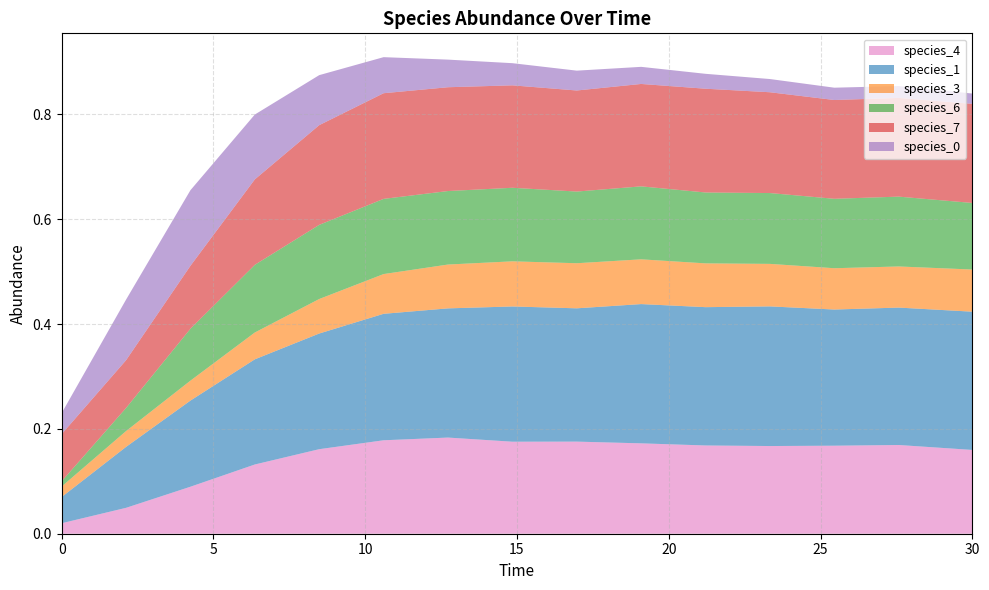

Reading right to left, list all the values displayed in this chart.

species_4: 30.0=0.2	27.575757575757574=0.2	25.454545454545457=0.2	23.333333333333336=0.2	21.21212121212121=0.2	19.09090909090909=0.2	16.96969696969697=0.2	14.84848484848485=0.2	12.727272727272728=0.2	10.606060606060606=0.2	8.484848484848484=0.2	6.363636363636364=0.1	4.242424242424242=0.1	2.121212121212121=0.0	0.0=0.0
species_1: 30.0=0.3	27.575757575757574=0.3	25.454545454545457=0.3	23.333333333333336=0.3	21.21212121212121=0.3	19.09090909090909=0.3	16.96969696969697=0.3	14.84848484848485=0.3	12.727272727272728=0.2	10.606060606060606=0.2	8.484848484848484=0.2	6.363636363636364=0.2	4.242424242424242=0.2	2.121212121212121=0.1	0.0=0.1
species_3: 30.0=0.1	27.575757575757574=0.1	25.454545454545457=0.1	23.333333333333336=0.1	21.21212121212121=0.1	19.09090909090909=0.1	16.96969696969697=0.1	14.84848484848485=0.1	12.727272727272728=0.1	10.606060606060606=0.1	8.484848484848484=0.1	6.363636363636364=0.1	4.242424242424242=0.0	2.121212121212121=0.0	0.0=0.0
species_6: 30.0=0.1	27.575757575757574=0.1	25.454545454545457=0.1	23.333333333333336=0.1	21.21212121212121=0.1	19.09090909090909=0.1	16.96969696969697=0.1	14.84848484848485=0.1	12.727272727272728=0.1	10.606060606060606=0.1	8.484848484848484=0.1	6.363636363636364=0.1	4.242424242424242=0.1	2.121212121212121=0.0	0.0=0.0
species_7: 30.0=0.2	27.575757575757574=0.2	25.454545454545457=0.2	23.333333333333336=0.2	21.21212121212121=0.2	19.09090909090909=0.2	16.96969696969697=0.2	14.84848484848485=0.2	12.727272727272728=0.2	10.606060606060606=0.2	8.484848484848484=0.2	6.363636363636364=0.2	4.242424242424242=0.1	2.121212121212121=0.1	0.0=0.1
species_0: 30.0=0.0	27.575757575757574=0.0	25.454545454545457=0.0	23.333333333333336=0.0	21.21212121212121=0.0	19.09090909090909=0.0	16.96969696969697=0.0	14.84848484848485=0.0	12.727272727272728=0.1	10.606060606060606=0.1	8.484848484848484=0.1	6.363636363636364=0.1	4.242424242424242=0.1	2.121212121212121=0.1	0.0=0.0